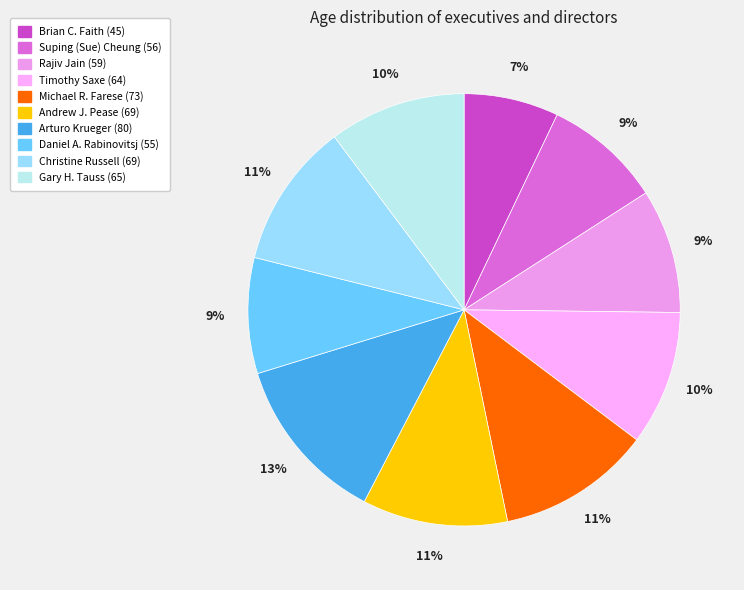

Is there any slice that represents more than half of the pie?

No